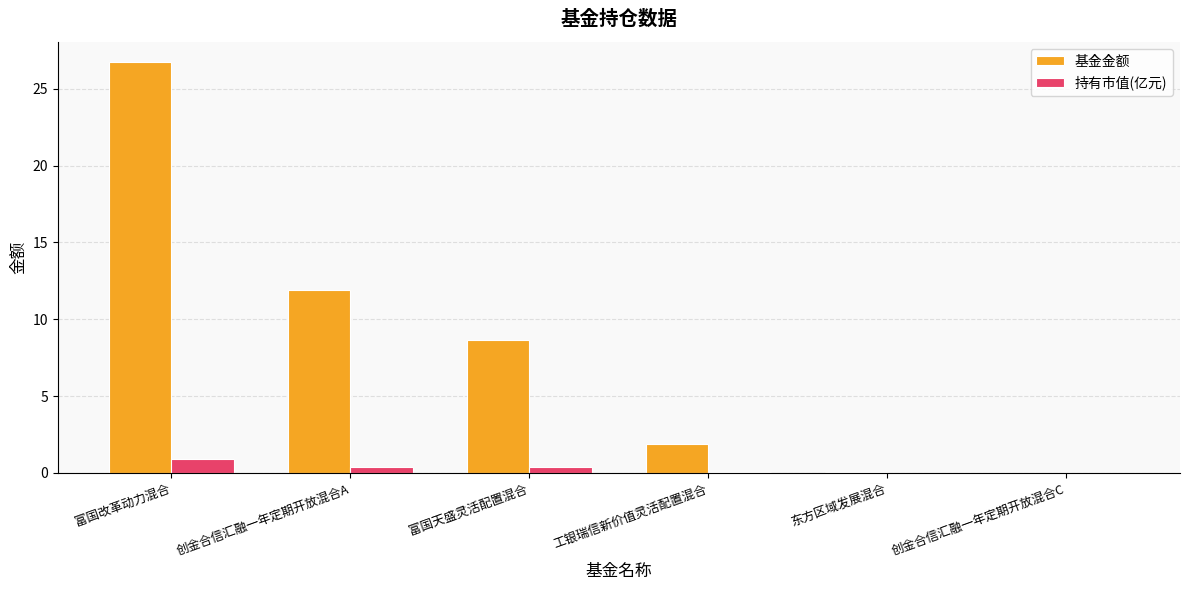

Between 创金合信汇融一年定期开放混合A and 工银瑞信新价值灵活配置混合, which series saw the biggest shift?

基金金额